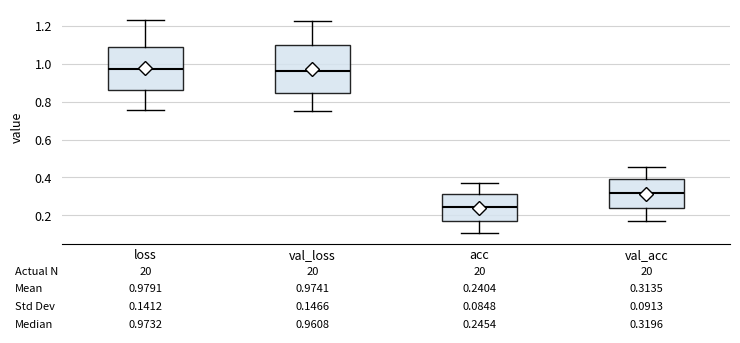

Comparing the boxes themselves (not the whiskers), which one is the tallest?

val_loss